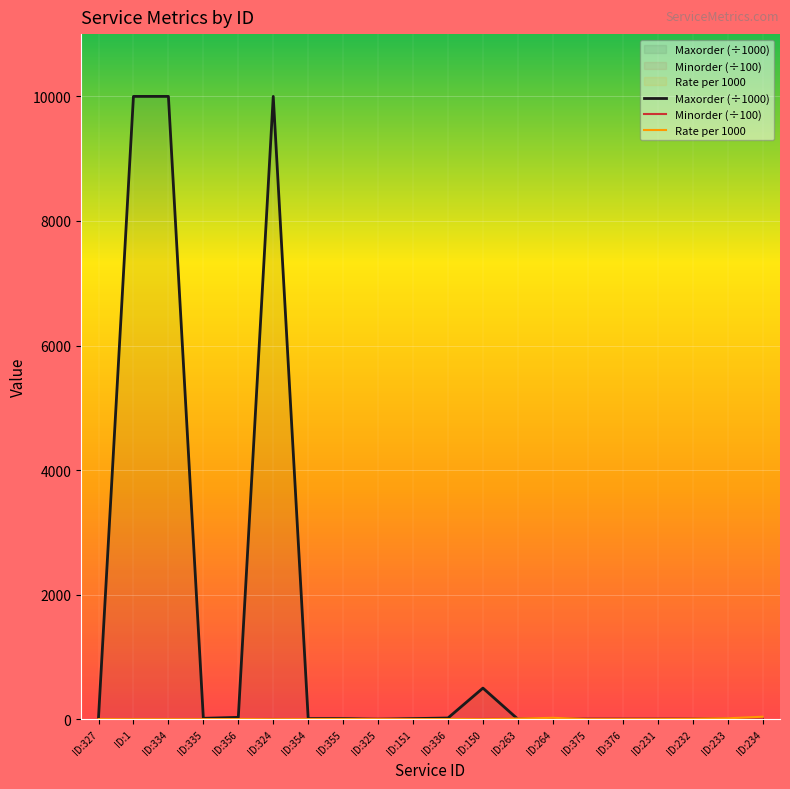

Which category has the lowest value across all series?

ID:1